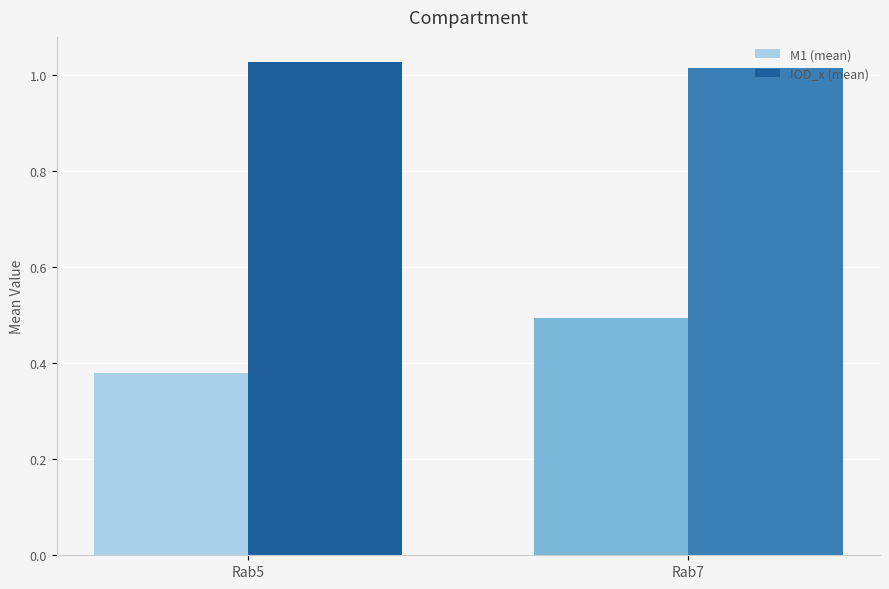

What is the value of the M1 (mean) bar at the 2nd from the left?

0.5